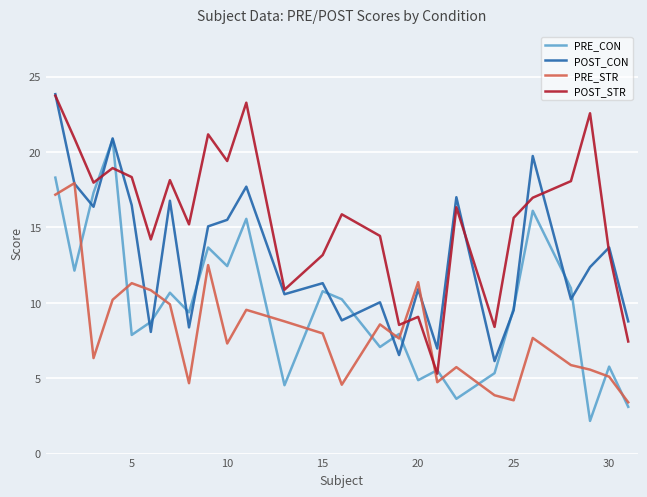

Is this an area chart (filled region under the line)?

No